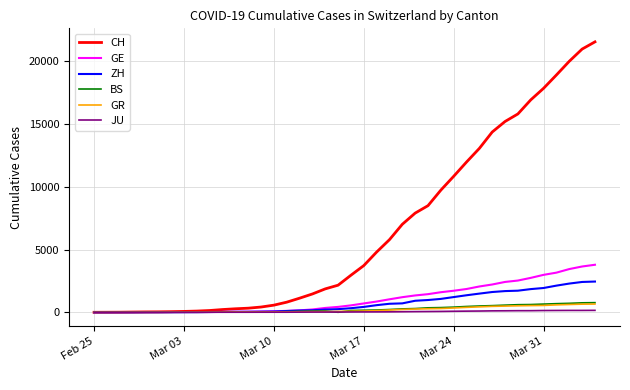

How many categories are shown in the chart?

40